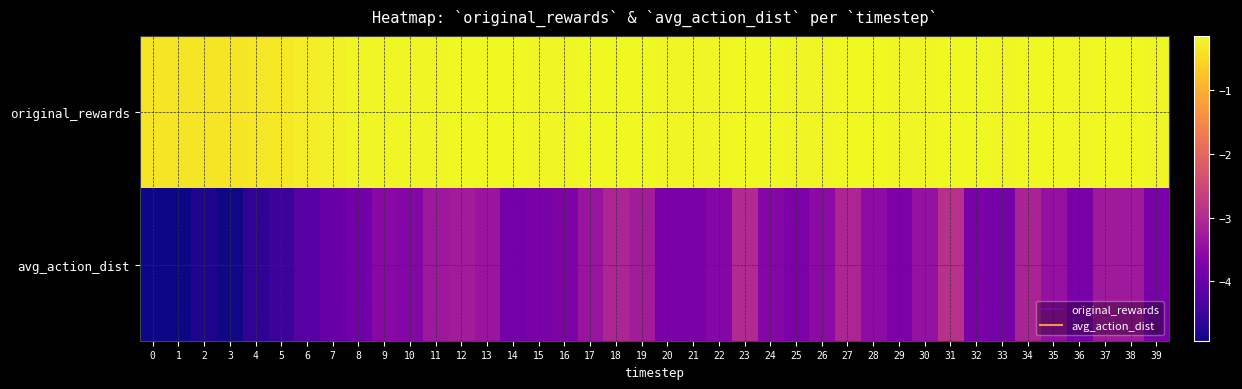

Reading right to left, list all the values displayed in this chart.

original_rewards: 39=-0.2	38=-0.2	37=-0.2	36=-0.2	35=-0.2	34=-0.2	33=-0.2	32=-0.2	31=-0.1	30=-0.2	29=-0.2	28=-0.2	27=-0.2	26=-0.2	25=-0.2	24=-0.2	23=-0.1	22=-0.2	21=-0.2	20=-0.2	19=-0.2	18=-0.1	17=-0.2	16=-0.2	15=-0.2	14=-0.2	13=-0.2	12=-0.2	11=-0.2	10=-0.2	9=-0.2	8=-0.2	7=-0.2	6=-0.3	5=-0.3	4=-0.3	3=-0.4	2=-0.4	1=-0.4	0=-0.4
avg_action_dist: 39=-3.8	38=-3.3	37=-3.3	36=-3.8	35=-3.4	34=-3.1	33=-3.8	32=-3.8	31=-2.9	30=-3.4	29=-3.8	28=-3.5	27=-3.1	26=-3.6	25=-3.7	24=-3.6	23=-3.0	22=-3.6	21=-3.8	20=-3.8	19=-3.2	18=-3.1	17=-3.4	16=-3.7	15=-3.8	14=-3.9	13=-3.4	12=-3.2	11=-3.3	10=-3.6	9=-3.6	8=-3.9	7=-4.0	6=-4.2	5=-4.5	4=-4.6	3=-4.9	2=-4.8	1=-4.9	0=-4.9